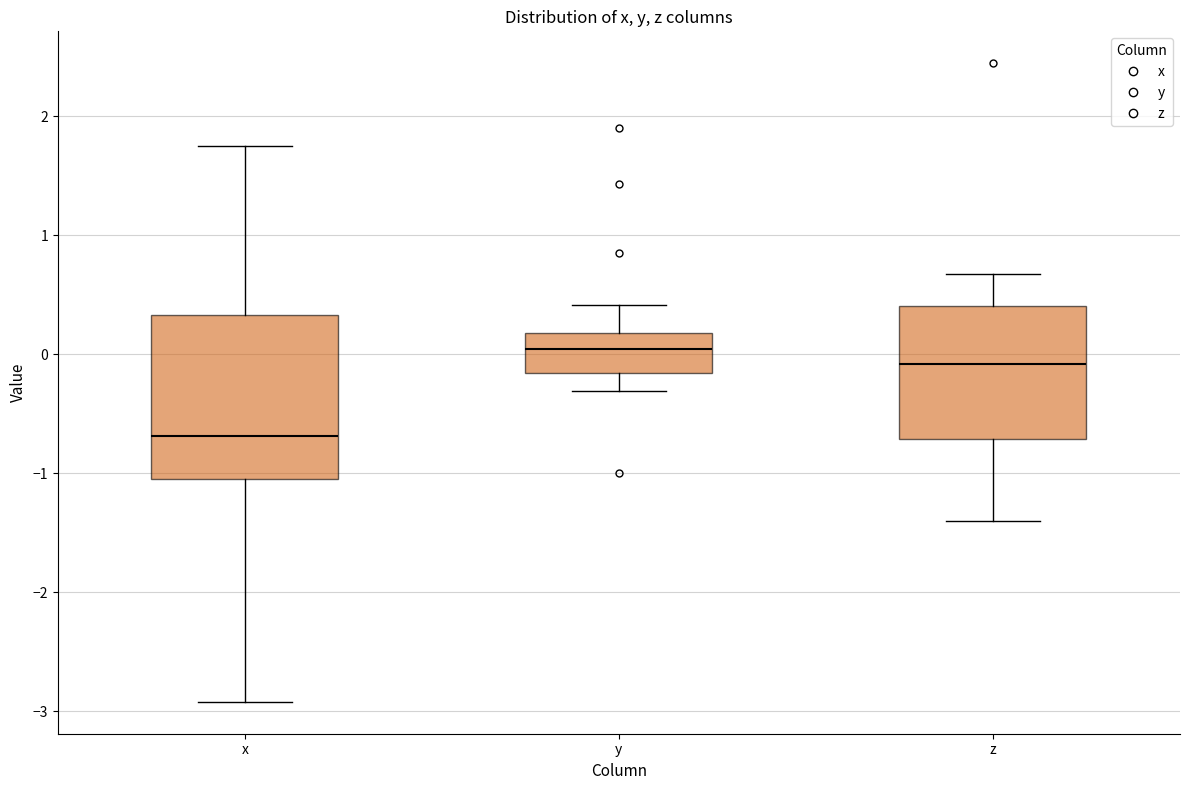

Which box has the lowest median line?

x